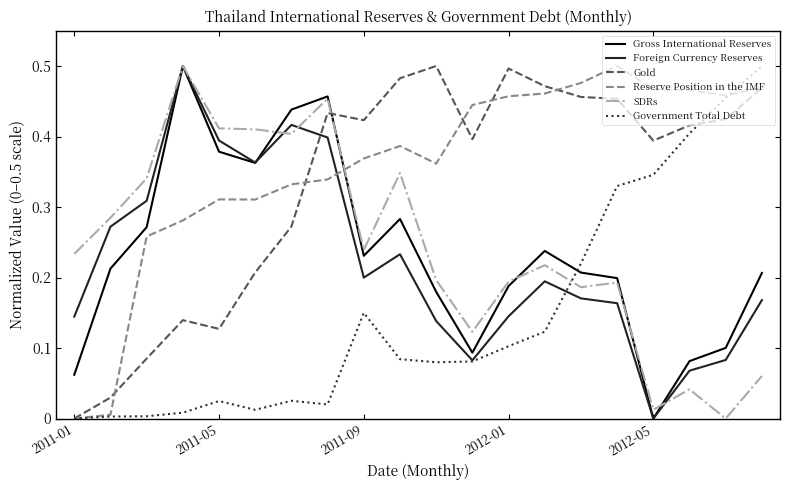

Which series ends up on top after the final intersection of Foreign Currency Reserves and Reserve Position in the IMF?

Reserve Position in the IMF